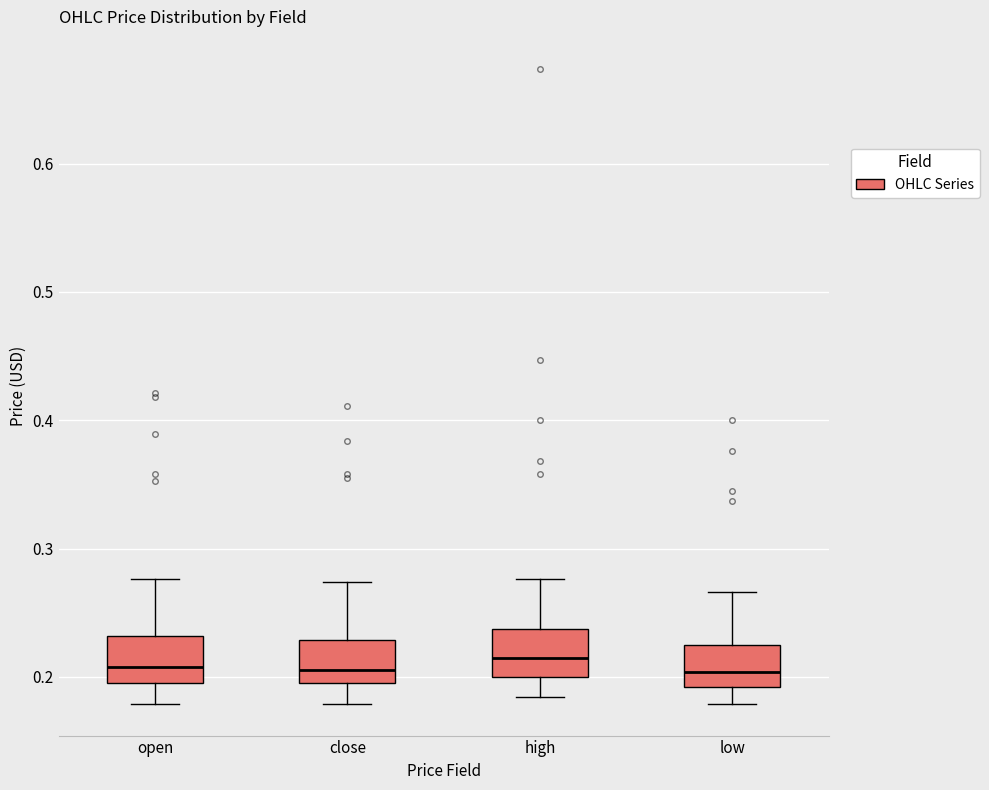

Where does the lower whisker of the box for low end on the y-axis? The values are not printed on the chart, so give them approximately, as read against the axis.

0.18